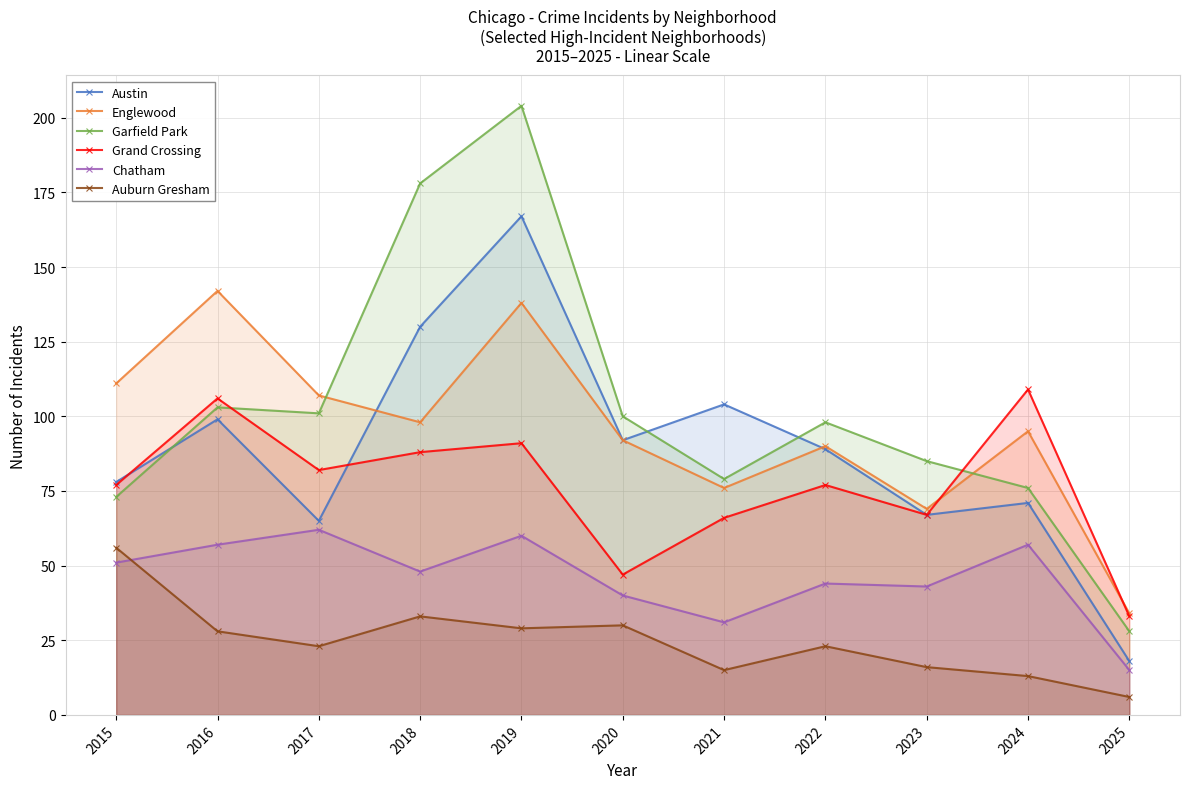

Reading left to right, what are all the values shown in this chart?

Austin: 78	99	65	130	167	92	104	89	67	71	18
Englewood: 111	142	107	98	138	92	76	90	69	95	34
Garfield Park: 73	103	101	178	204	100	79	98	85	76	28
Grand Crossing: 77	106	82	88	91	47	66	77	67	109	33
Chatham: 51	57	62	48	60	40	31	44	43	57	15
Auburn Gresham: 56	28	23	33	29	30	15	23	16	13	6